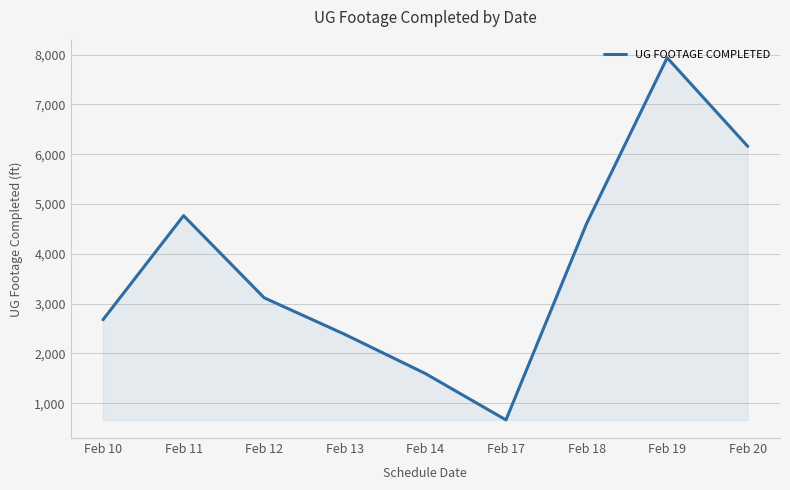

Which label corresponds to the largest value in the chart?

Feb 19